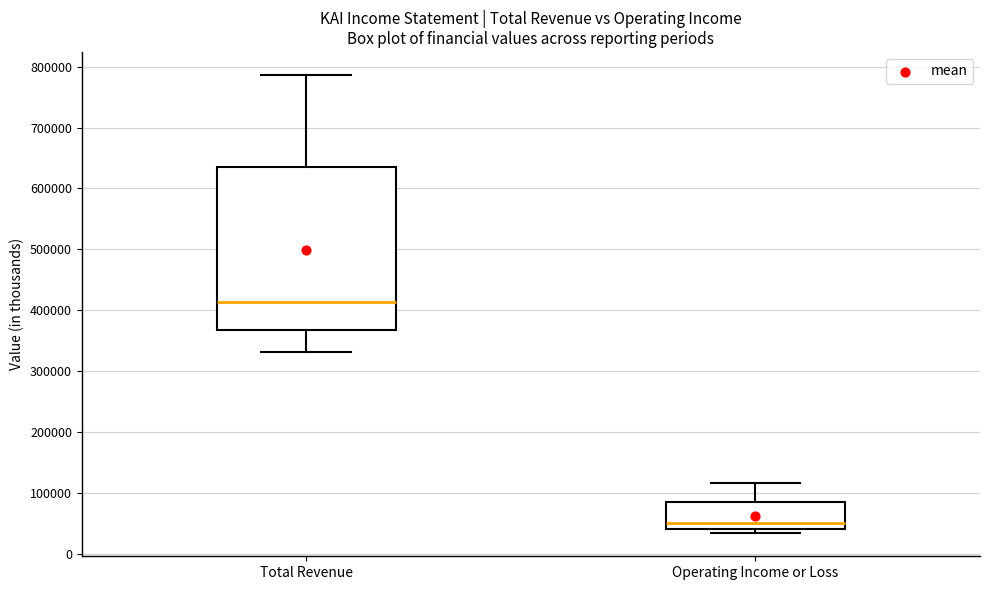

Where does the lower whisker of the box for Total Revenue end on the y-axis? The values are not printed on the chart, so give them approximately, as read against the axis.

330000